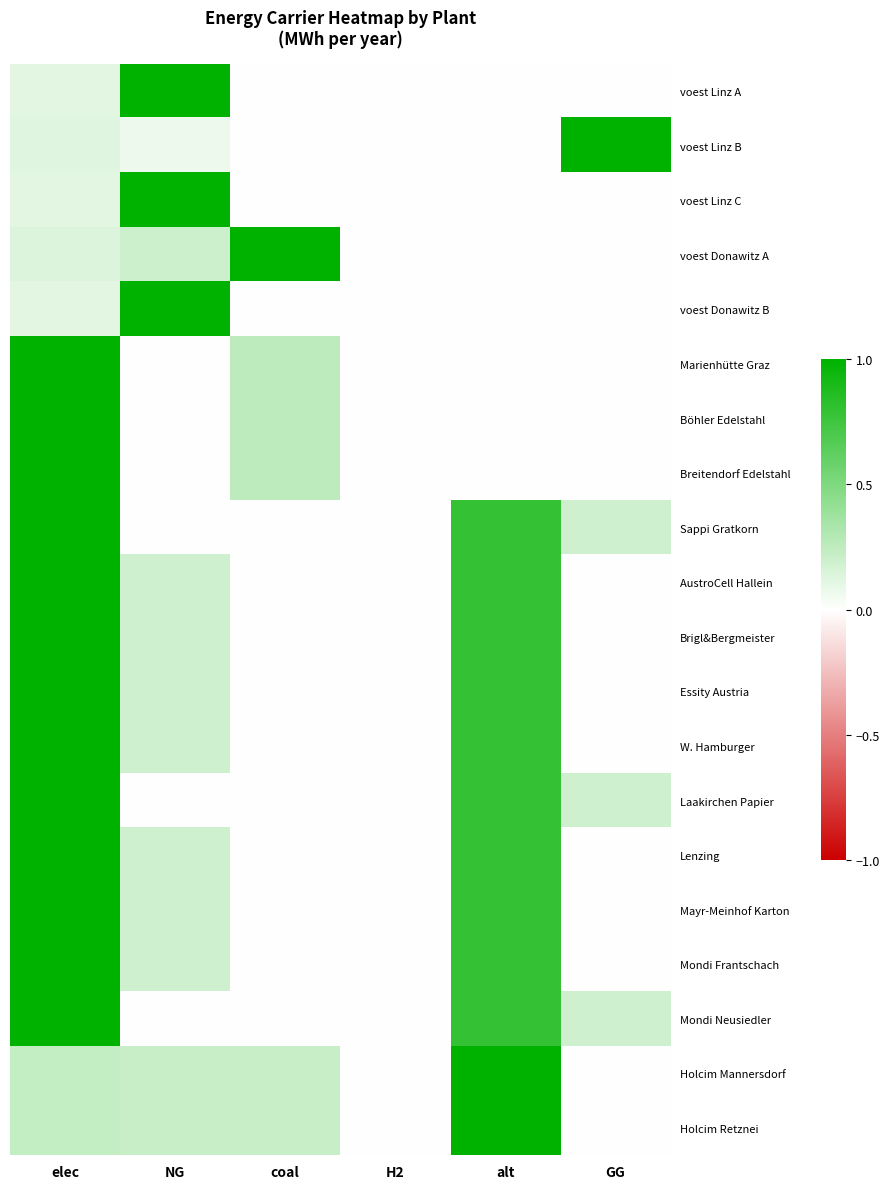

Reading right to left, transcribe all the data shown in this chart.

voest Linz A: GG=0.0	alt=0.0	H2=0.0	coal=0.0	NG=1.0	elec=0.1
voest Linz B: GG=1.0	alt=0.0	H2=0.0	coal=0.0	NG=0.1	elec=0.1
voest Linz C: GG=0.0	alt=0.0	H2=0.0	coal=0.0	NG=1.0	elec=0.1
voest Donawitz A: GG=0.0	alt=0.0	H2=0.0	coal=1.0	NG=0.2	elec=0.1
voest Donawitz B: GG=0.0	alt=0.0	H2=0.0	coal=0.0	NG=1.0	elec=0.1
Marienhütte Graz: GG=0.0	alt=0.0	H2=0.0	coal=0.2	NG=0.0	elec=1.0
Böhler Edelstahl: GG=0.0	alt=0.0	H2=0.0	coal=0.2	NG=0.0	elec=1.0
Breitendorf Edelstahl: GG=0.0	alt=0.0	H2=0.0	coal=0.2	NG=0.0	elec=1.0
Sappi Gratkorn: GG=0.2	alt=0.8	H2=0.0	coal=0.0	NG=0.0	elec=1.0
AustroCell Hallein: GG=0.0	alt=0.8	H2=0.0	coal=0.0	NG=0.2	elec=1.0
Brigl&Bergmeister: GG=0.0	alt=0.8	H2=0.0	coal=0.0	NG=0.2	elec=1.0
Essity Austria: GG=0.0	alt=0.8	H2=0.0	coal=0.0	NG=0.2	elec=1.0
W. Hamburger: GG=0.0	alt=0.8	H2=0.0	coal=0.0	NG=0.2	elec=1.0
Laakirchen Papier: GG=0.2	alt=0.8	H2=0.0	coal=0.0	NG=0.0	elec=1.0
Lenzing: GG=0.0	alt=0.8	H2=0.0	coal=0.0	NG=0.2	elec=1.0
Mayr-Meinhof Karton: GG=0.0	alt=0.8	H2=0.0	coal=0.0	NG=0.2	elec=1.0
Mondi Frantschach: GG=0.0	alt=0.8	H2=0.0	coal=0.0	NG=0.2	elec=1.0
Mondi Neusiedler: GG=0.2	alt=0.8	H2=0.0	coal=0.0	NG=0.0	elec=1.0
Holcim Mannersdorf: GG=0.0	alt=1.0	H2=0.0	coal=0.2	NG=0.2	elec=0.2
Holcim Retznei: GG=0.0	alt=1.0	H2=0.0	coal=0.2	NG=0.2	elec=0.2